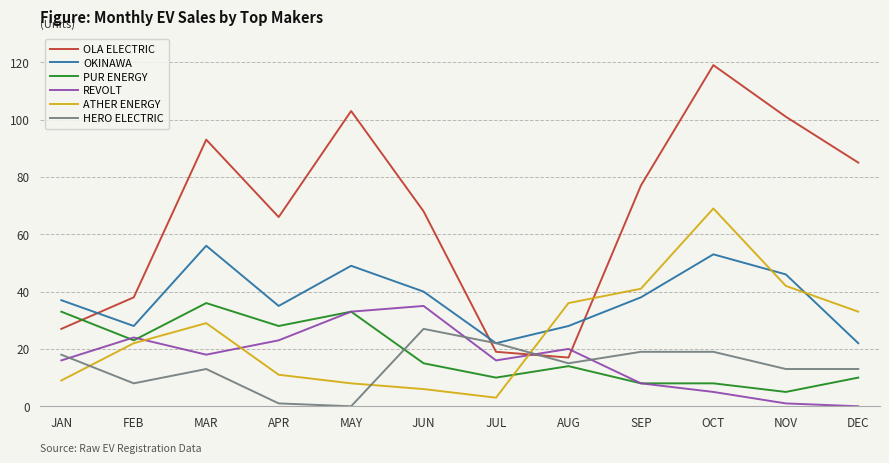

The REVOLT series shows 23 at APR. True or false?

True